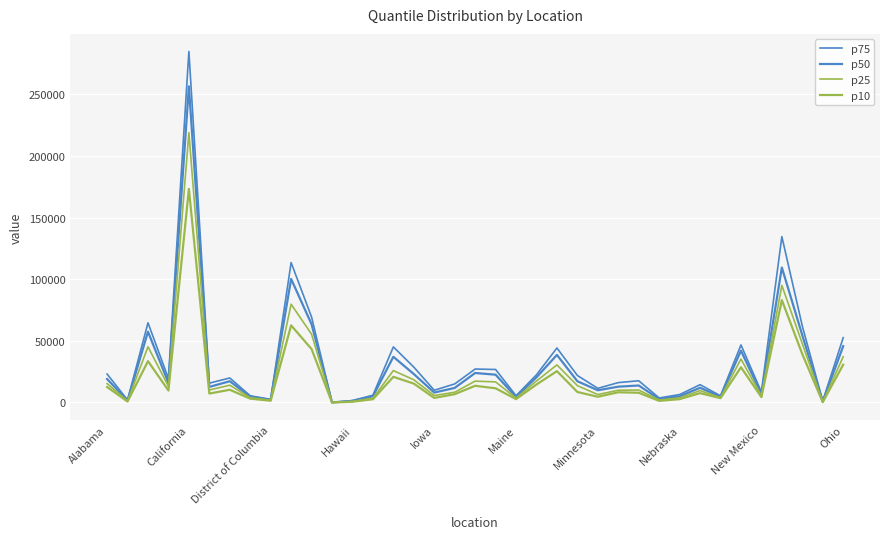

What is the minimum value for p10?

11